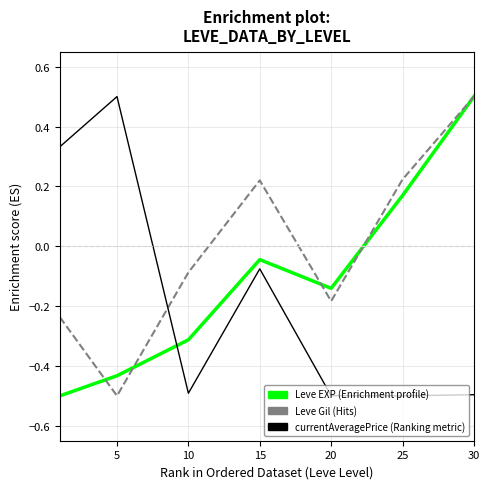

What is the minimum value shown in the chart?

-0.5